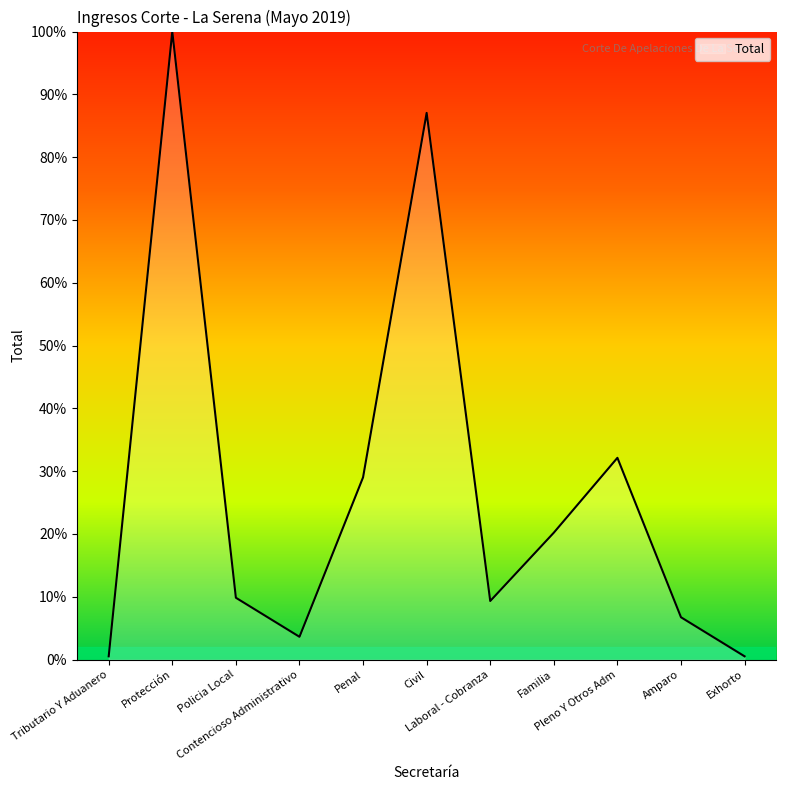

Read the value at Laboral - Cobranza.

9.3